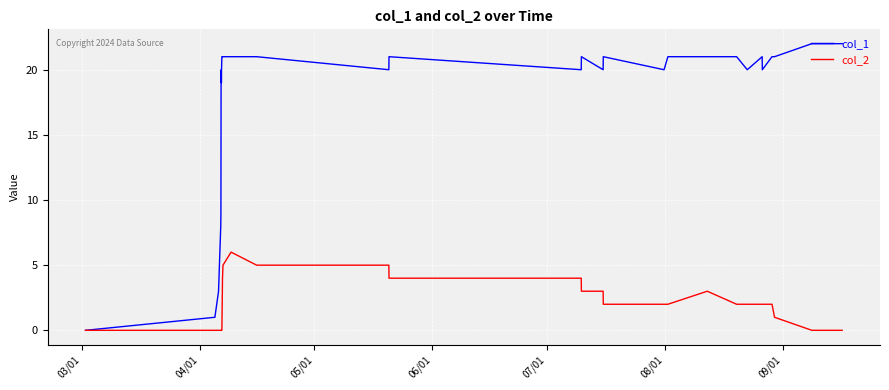

Which series has the largest total across all categories?

col_1